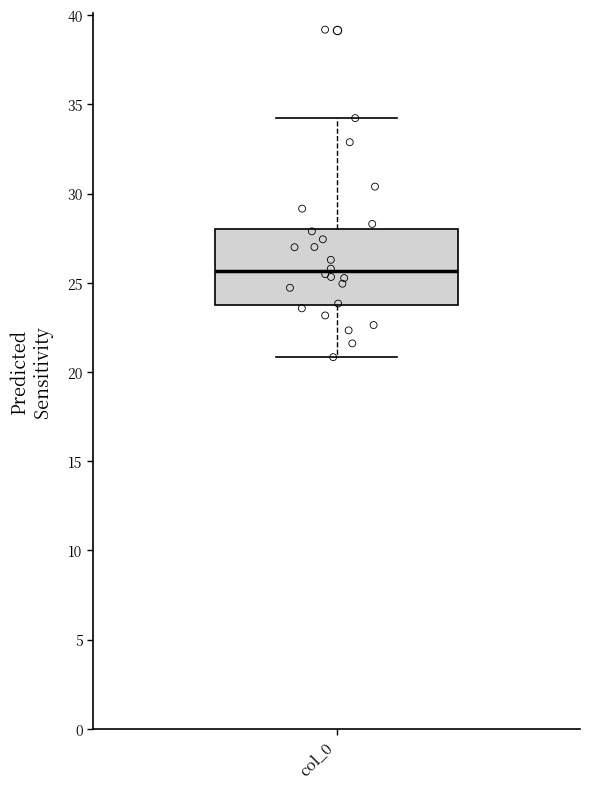

Where does the median line of the box for col_0 sit on the y-axis? The values are not printed on the chart, so give them approximately, as read against the axis.

25.5